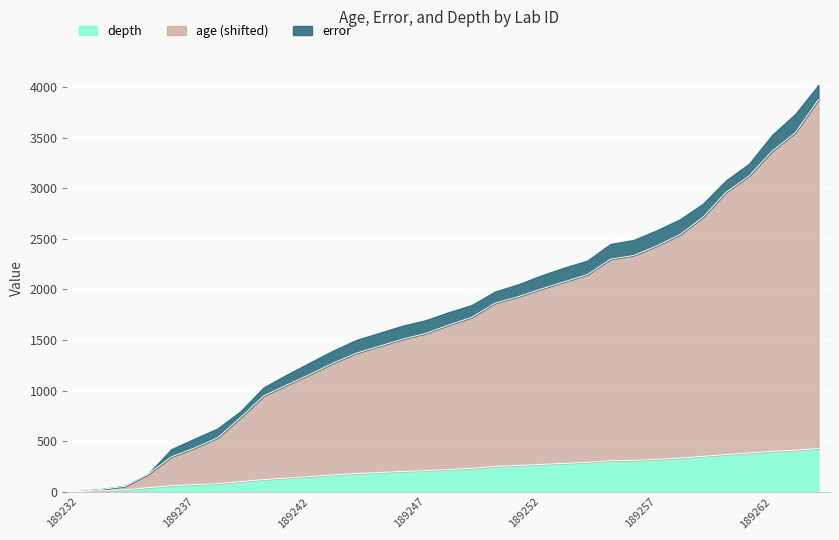

Rank the categories by depth value from lowest to highest.

189232, 189233, 189234, 189235, 189236, 189237, 189238, 189239, 189240, 189241, 189242, 189243, 189244, 189245, 189246, 189247, 189248, 189249, 189250, 189251, 189252, 189253, 189254, 189255, 189256, 189257, 189258, 189259, 189260, 189261, 189262, 189263, 189264